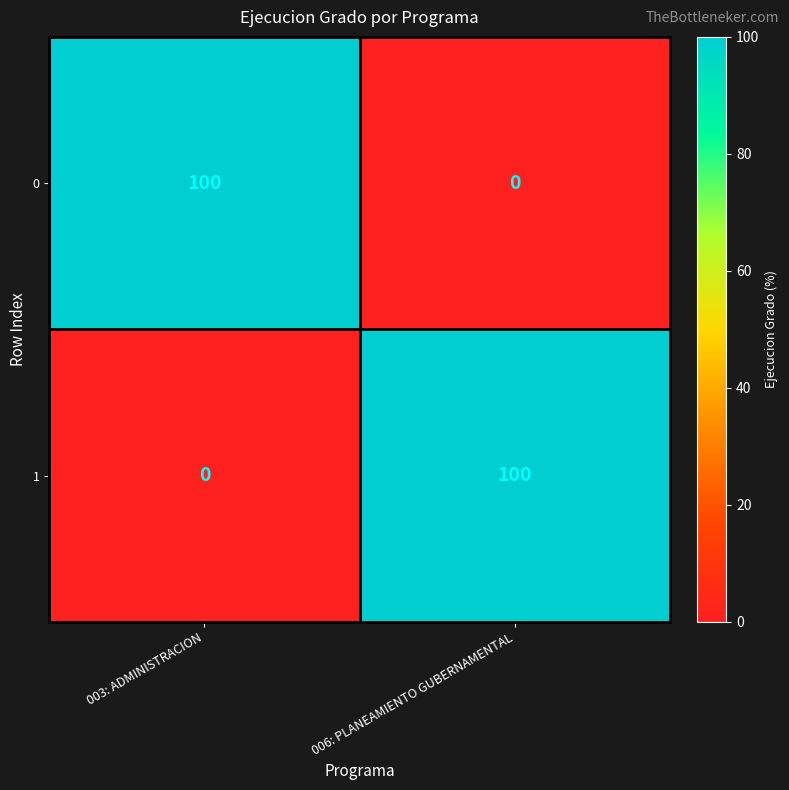

What is the approximate value of 0 at 003: ADMINISTRACION?

100